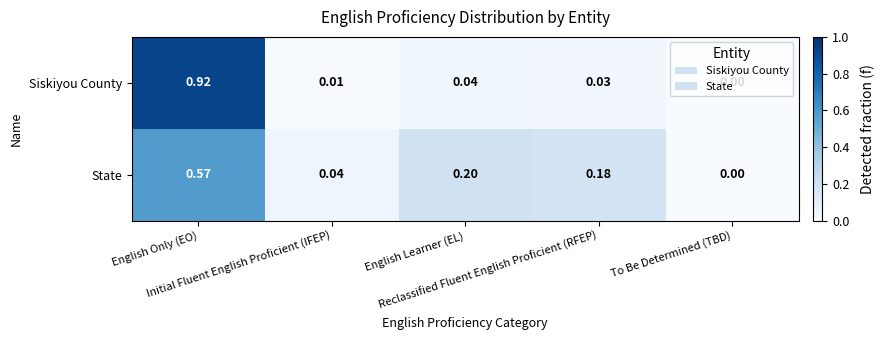

Which series has the widest spread of values?

Siskiyou County